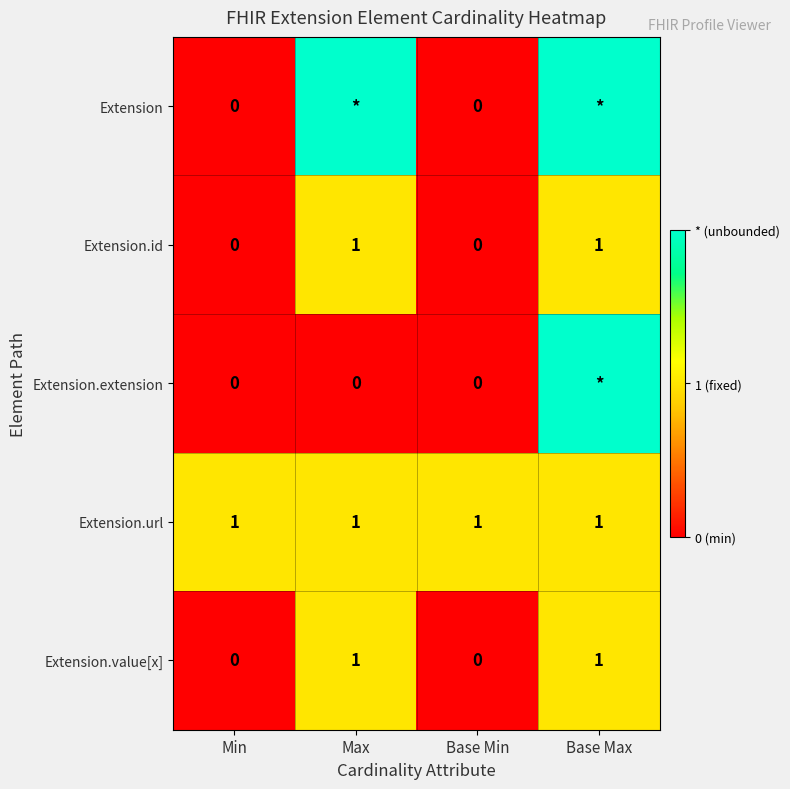

The value of Extension.value[x] at Max is 1. True or false?

True